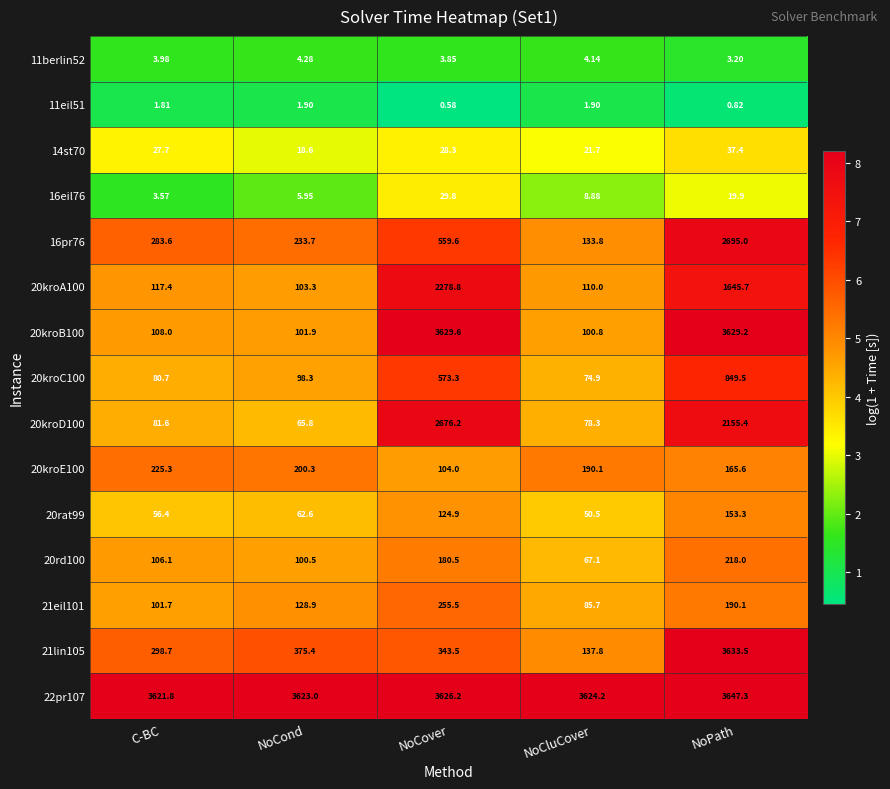

Is the value of 20kroD100 at C-BC greater than the value of 20kroA100 at NoCluCover?

No